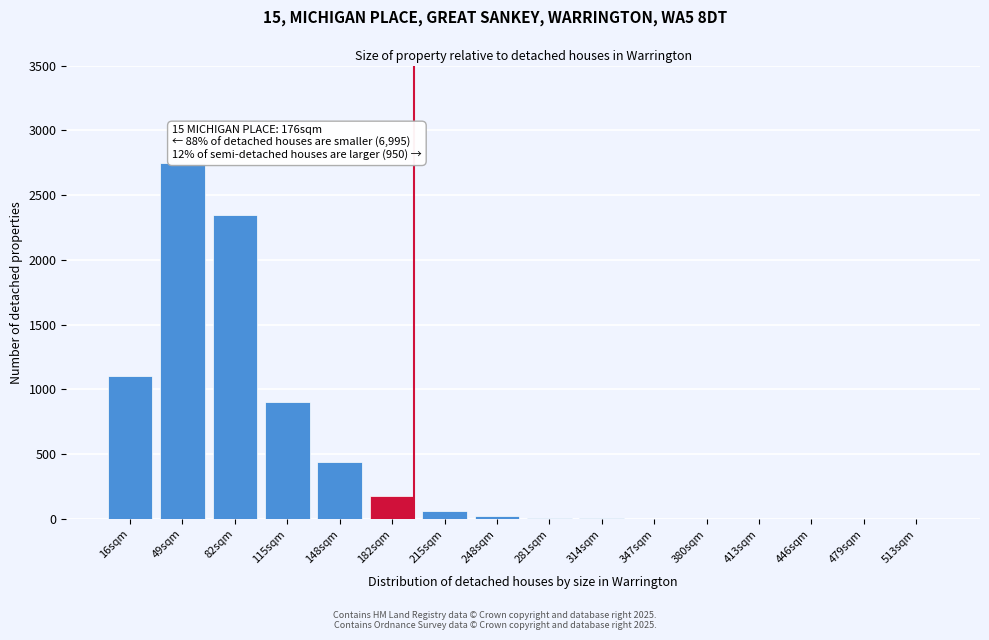

At which category does the chart reach its peak across all series?

49sqm